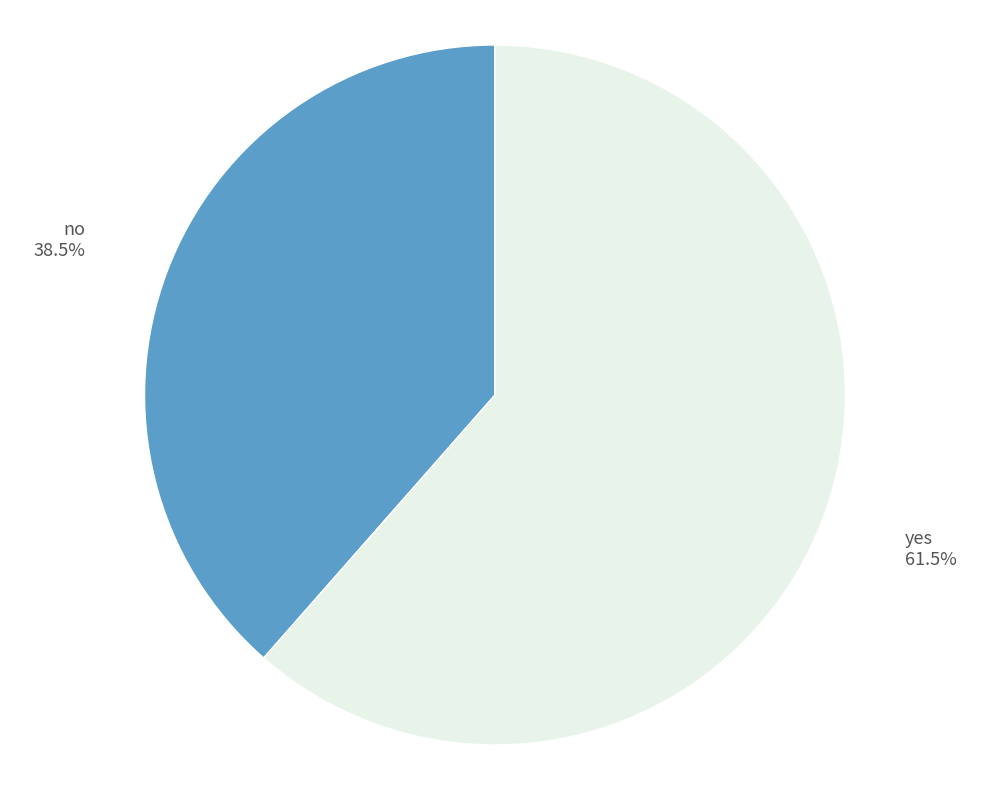

How much of the chart is everything except yes?

38.5%